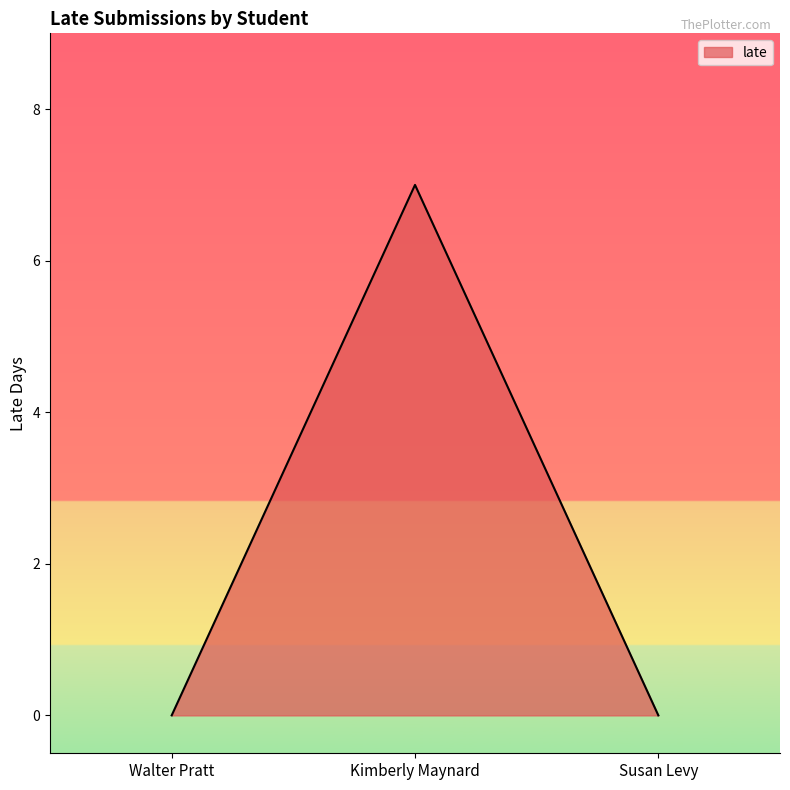

How many values are between 0 and 7?

3